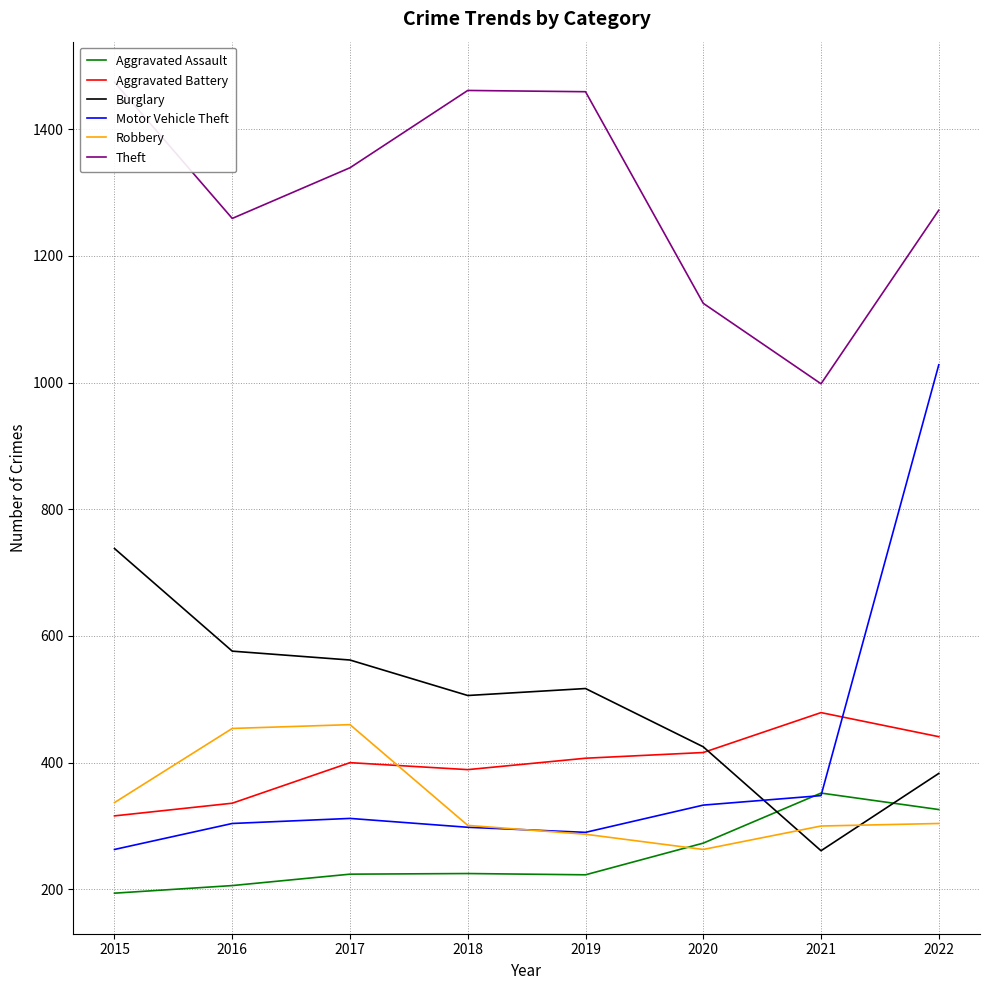

Which series has the largest range (max minus min)?

Motor Vehicle Theft